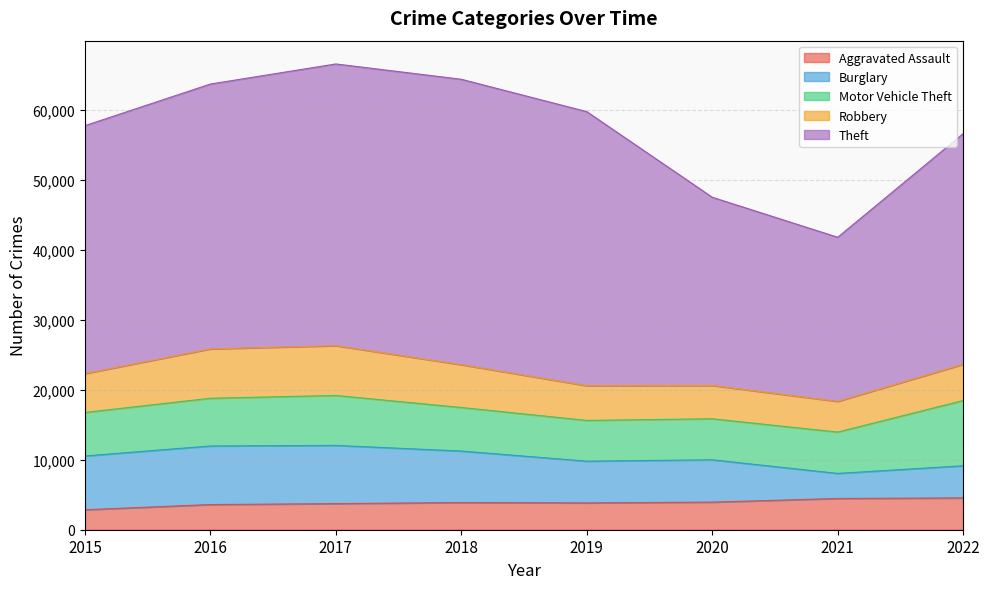

Is the value of Motor Vehicle Theft at 2016 greater than the value of Theft at 2020?

No